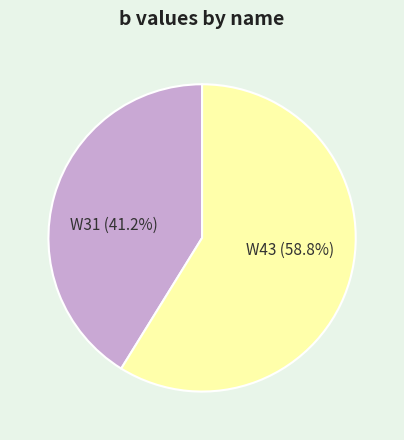

Rank the categories by value from lowest to highest.

W31, W43